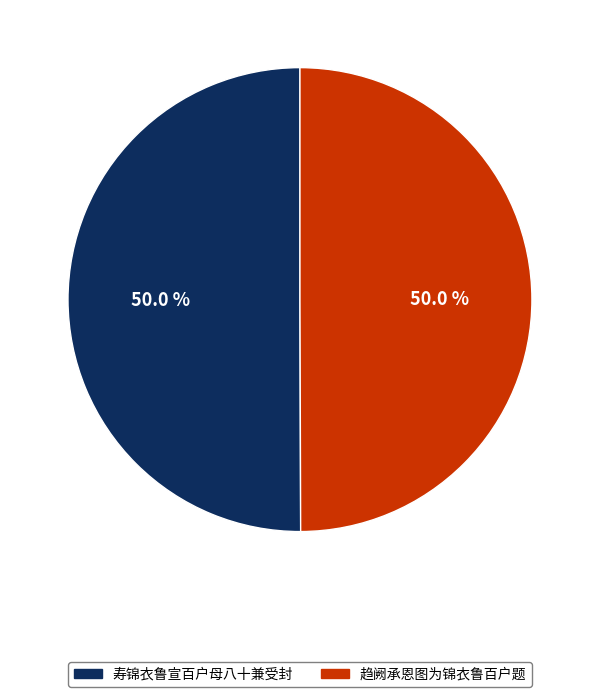

To the nearest percent, what percentage of the pie is 寿锦衣鲁宣百户母八十兼受封?

50%